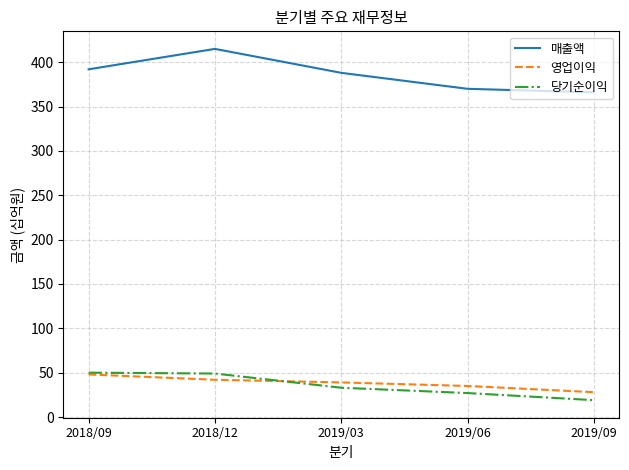

What is the average value of the 영업이익 series?

38